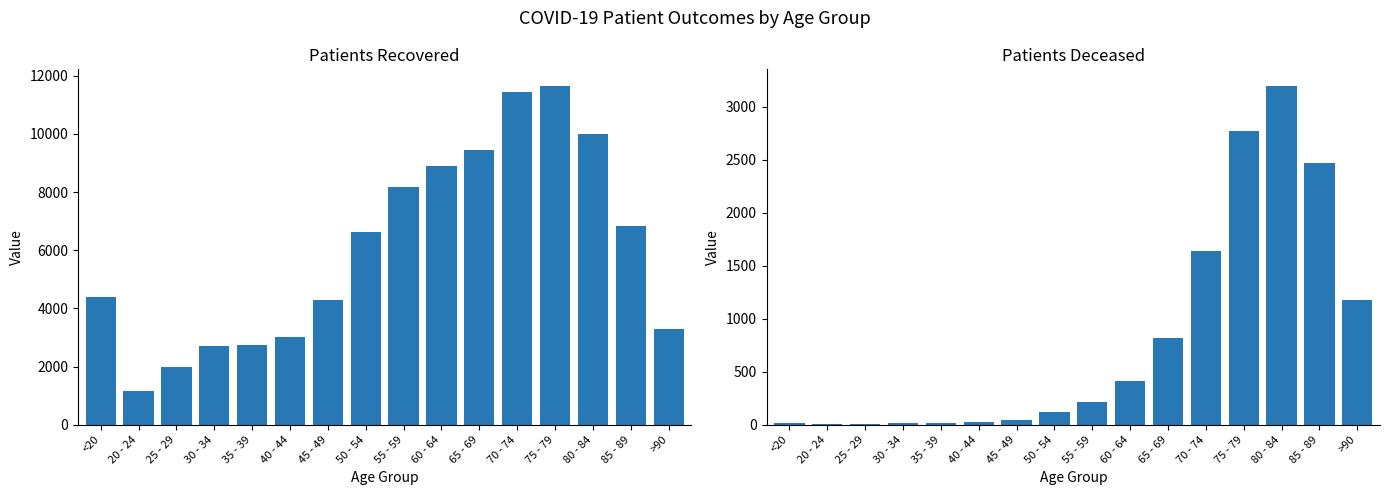

How many groups of bars are there?

16